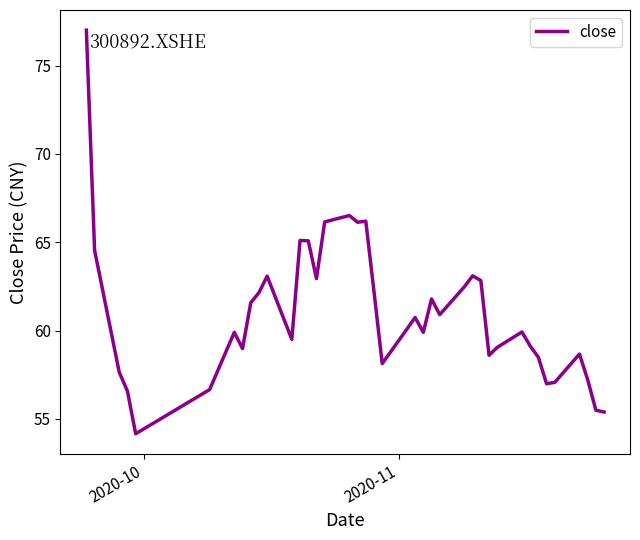

What is the maximum value shown in the chart?

77.0